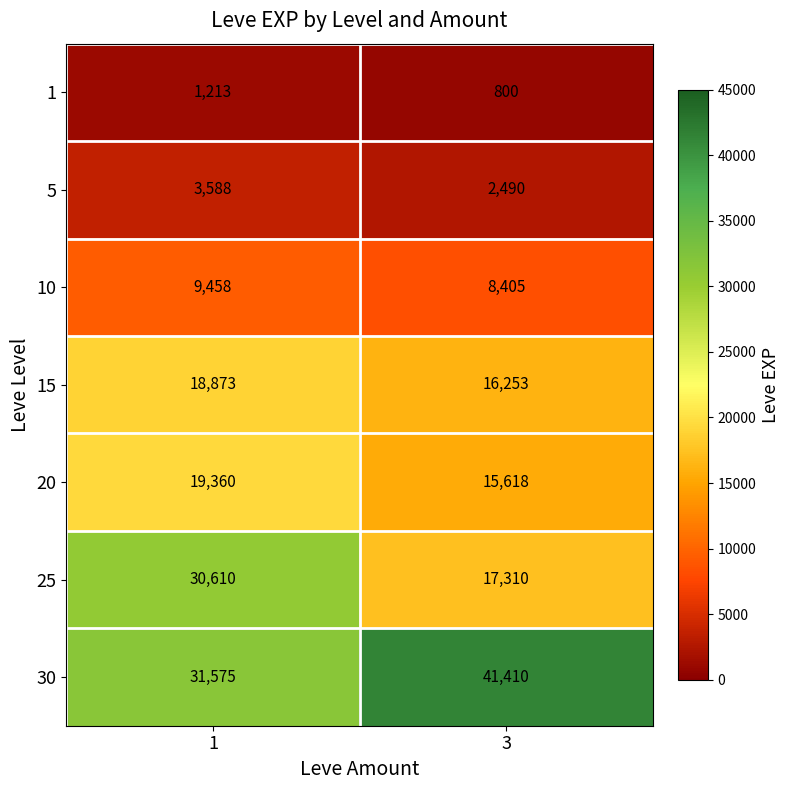

At how many categories does at least one series exceed 4259?

2